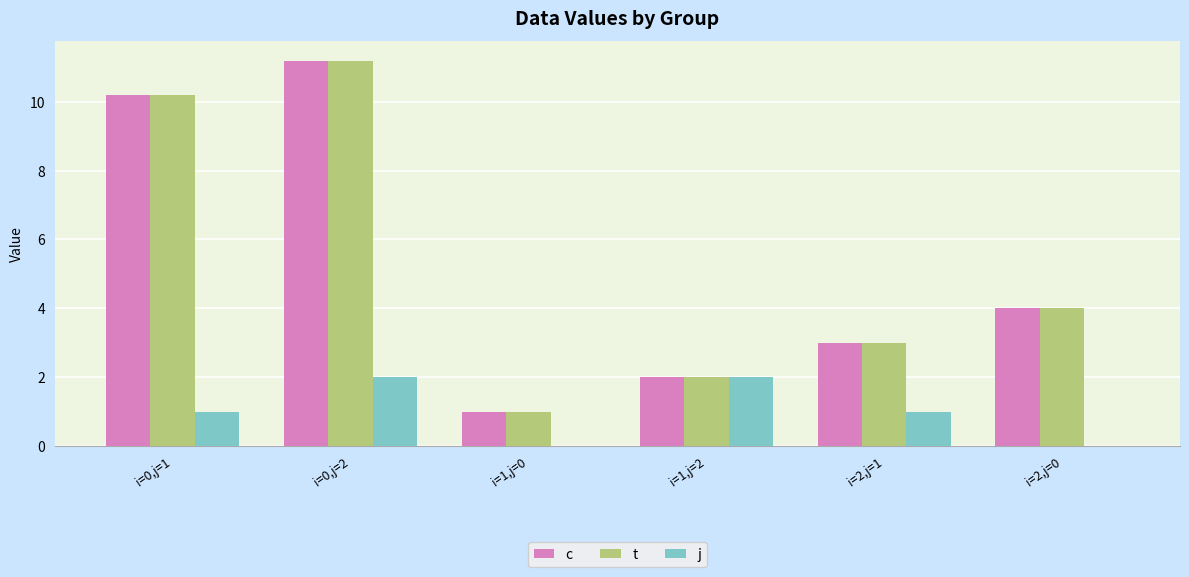

The value of t at i=1,j=0 is 1.0. True or false?

True